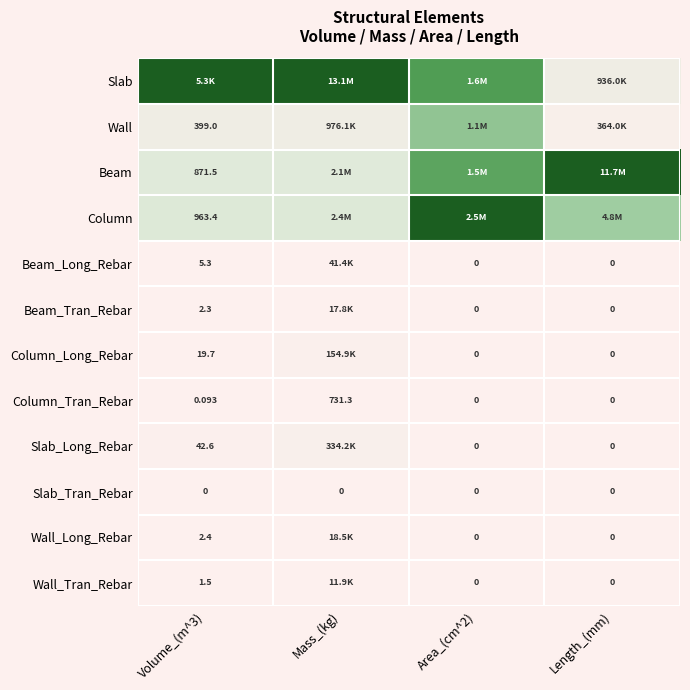

Rank the series by their maximum value, from lowest to highest.

Slab_Tran_Rebar, Column_Tran_Rebar, Wall_Tran_Rebar, Beam_Tran_Rebar, Wall_Long_Rebar, Beam_Long_Rebar, Column_Long_Rebar, Slab_Long_Rebar, Wall, Slab, Beam, Column